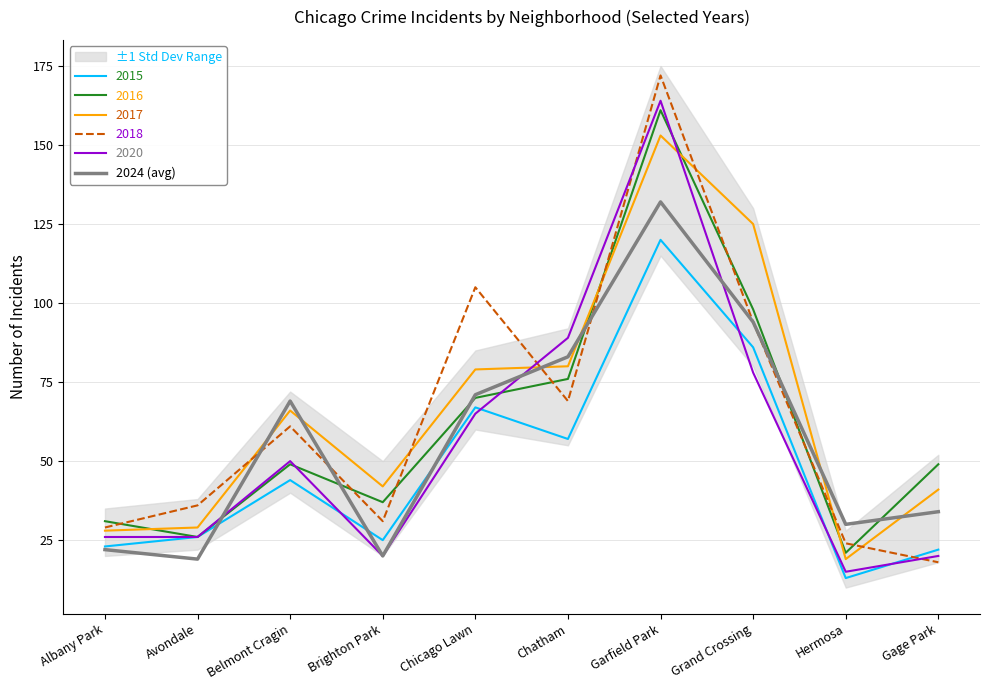

At which label is the value closest to 75?

Chicago Lawn